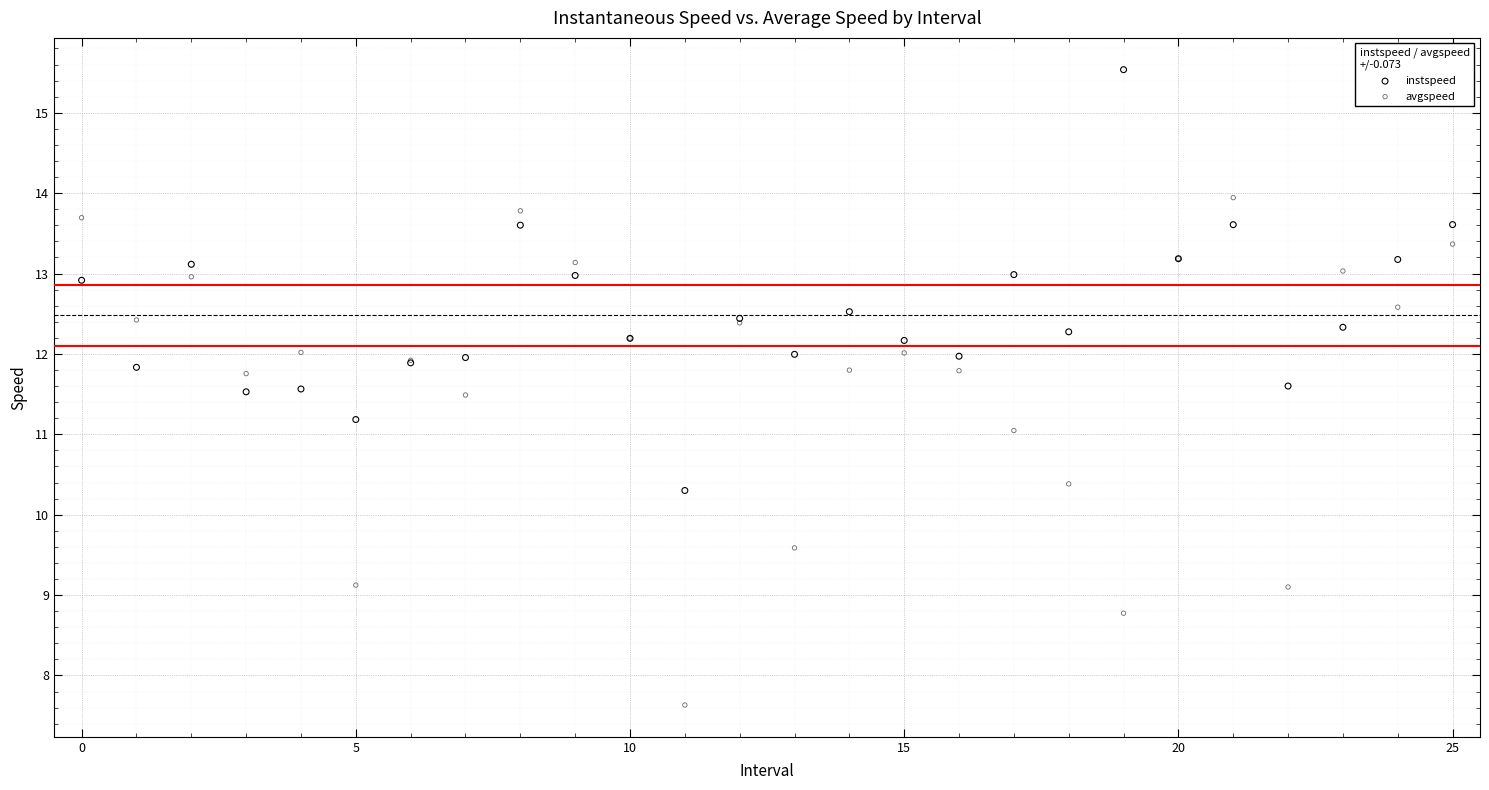

Which series reaches the minimum Y coordinate?

avgspeed